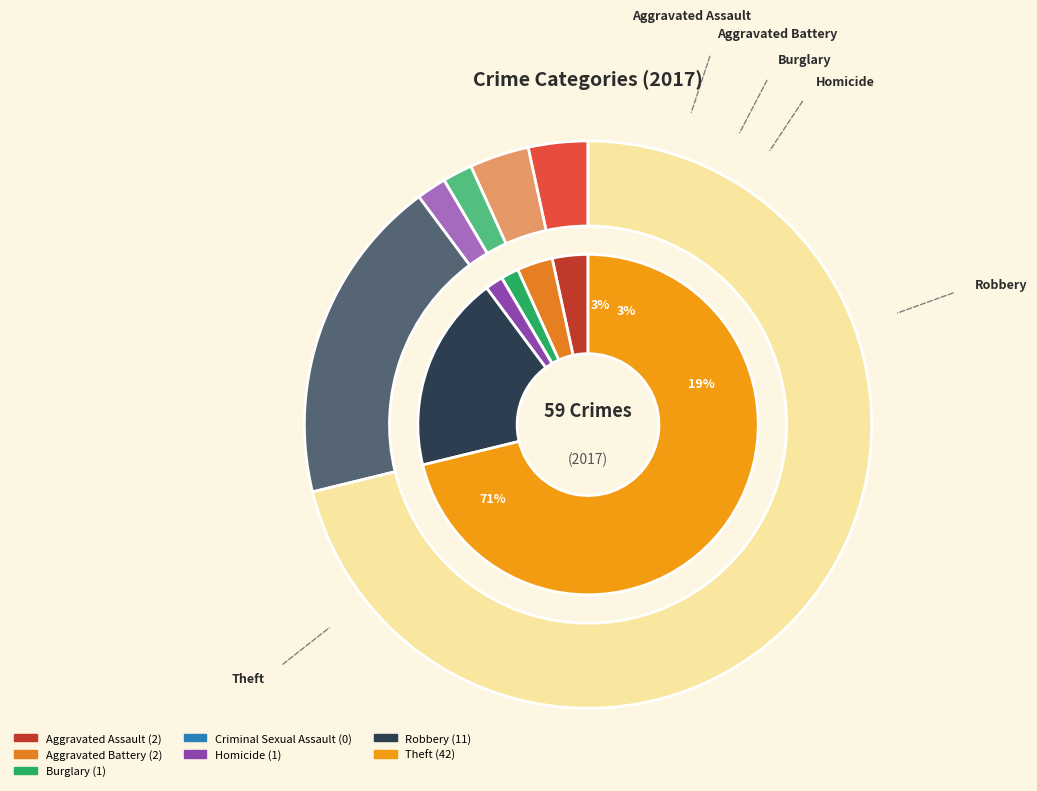

To the nearest percent, what percentage of the pie is Homicide?

2%